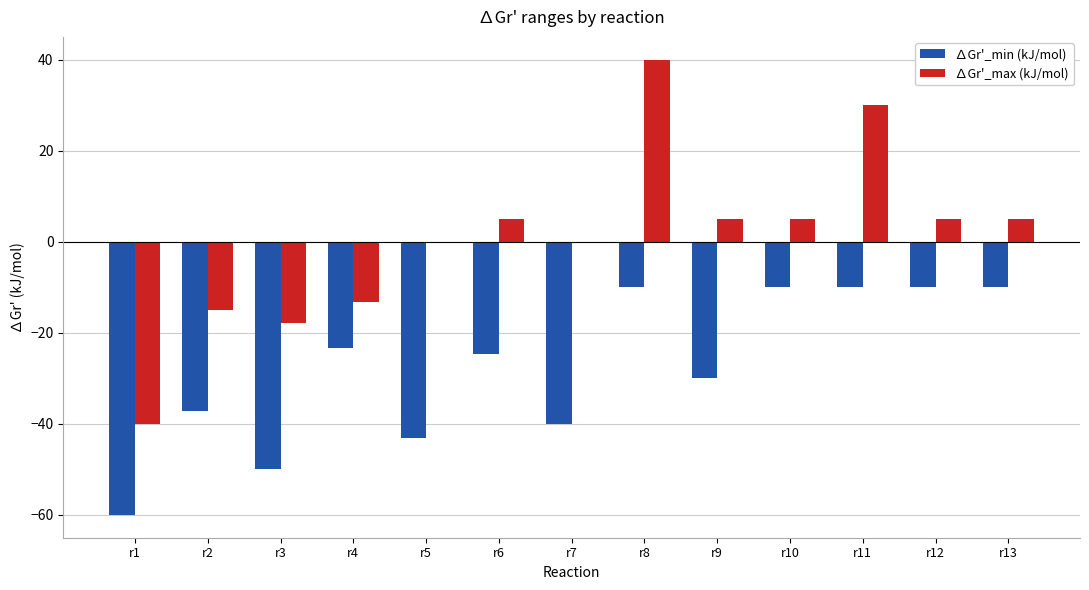

What is the sum of the ∆Gr'_min (kJ/mol) values at r12 and r5?

-53.2